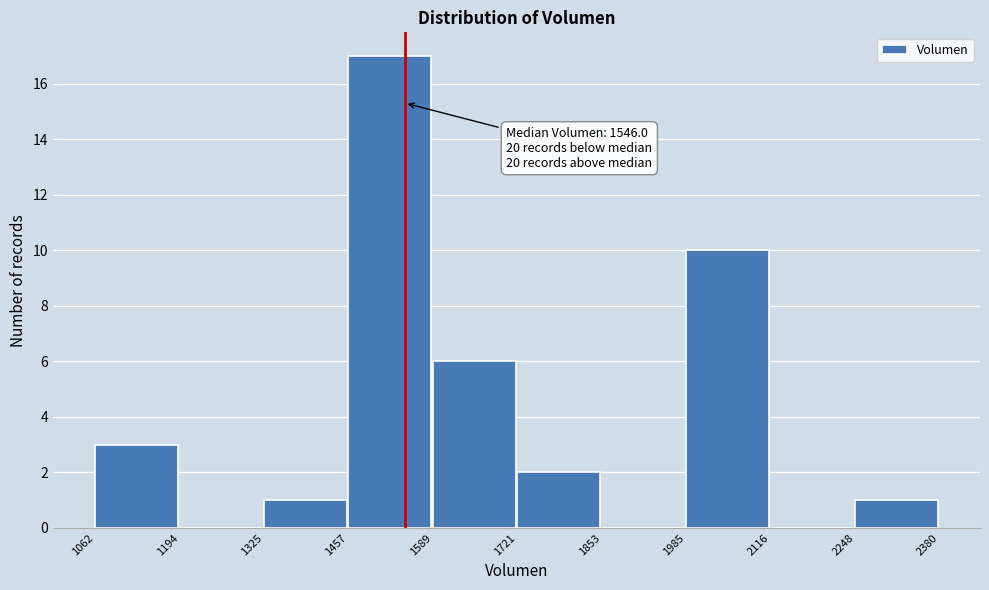

Which range on the x-axis has the tallest bar?

1457 to 1589